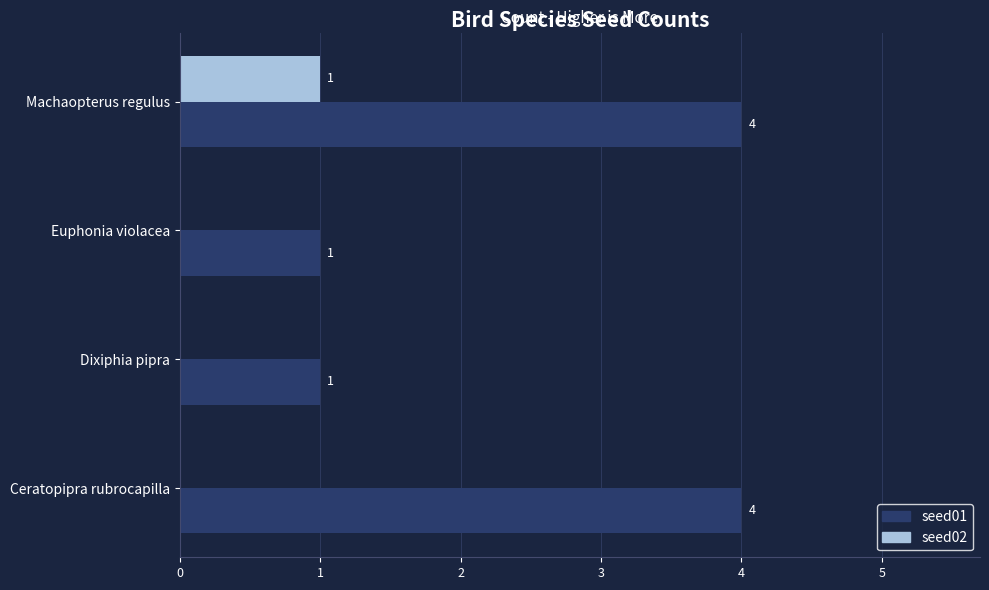

Which series changed the most between Ceratopipra rubrocapilla and Machaopterus regulus?

seed02